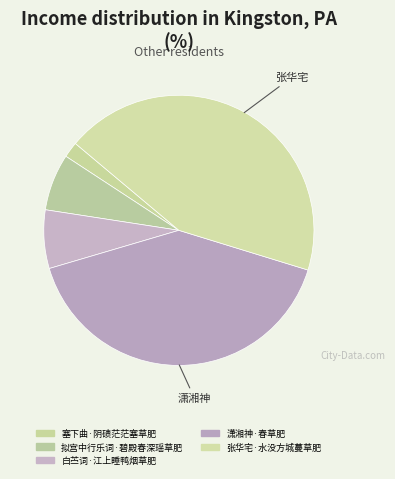

Does 张华宅·水没方城蔓草肥 account for over 50% of the chart?

No